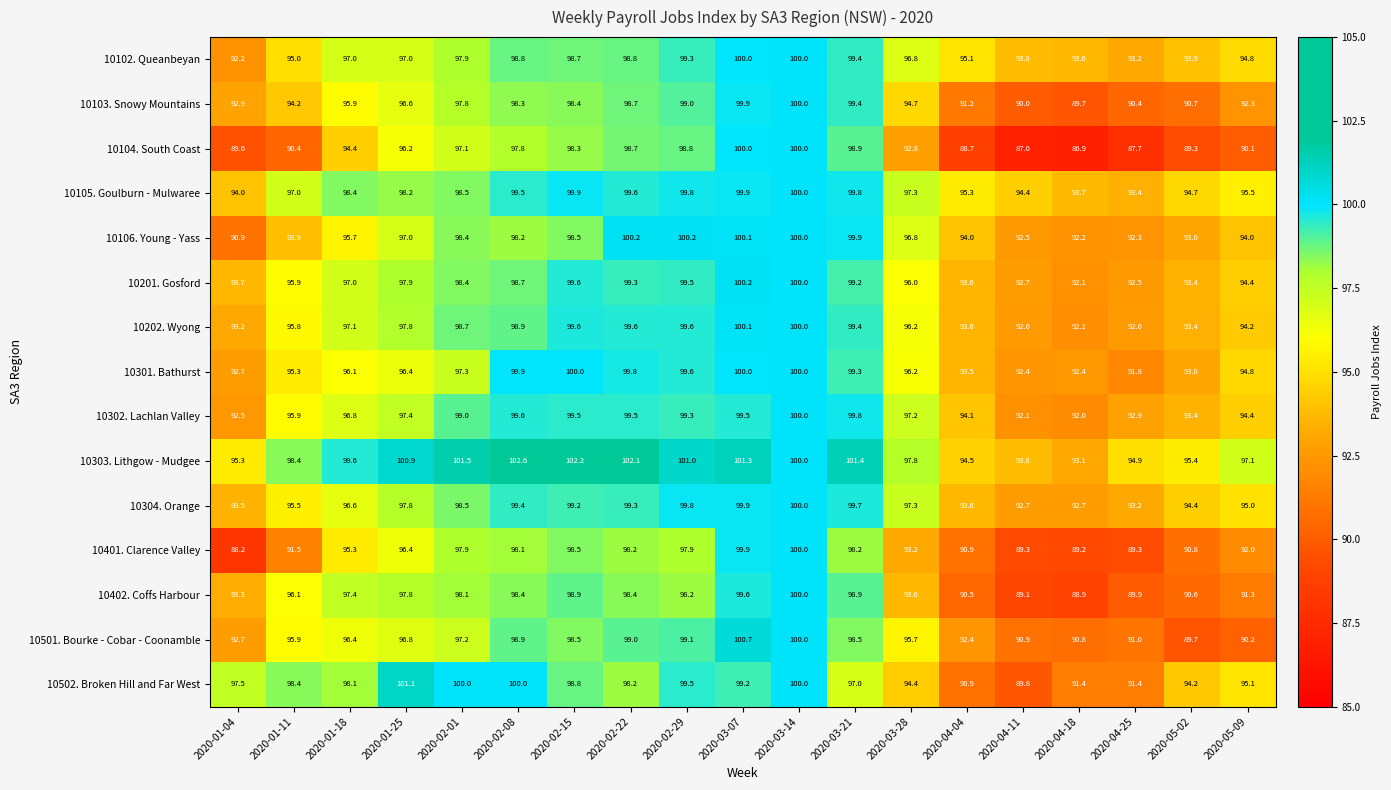

What is the total value across all series at 2020-02-29?

1490.6